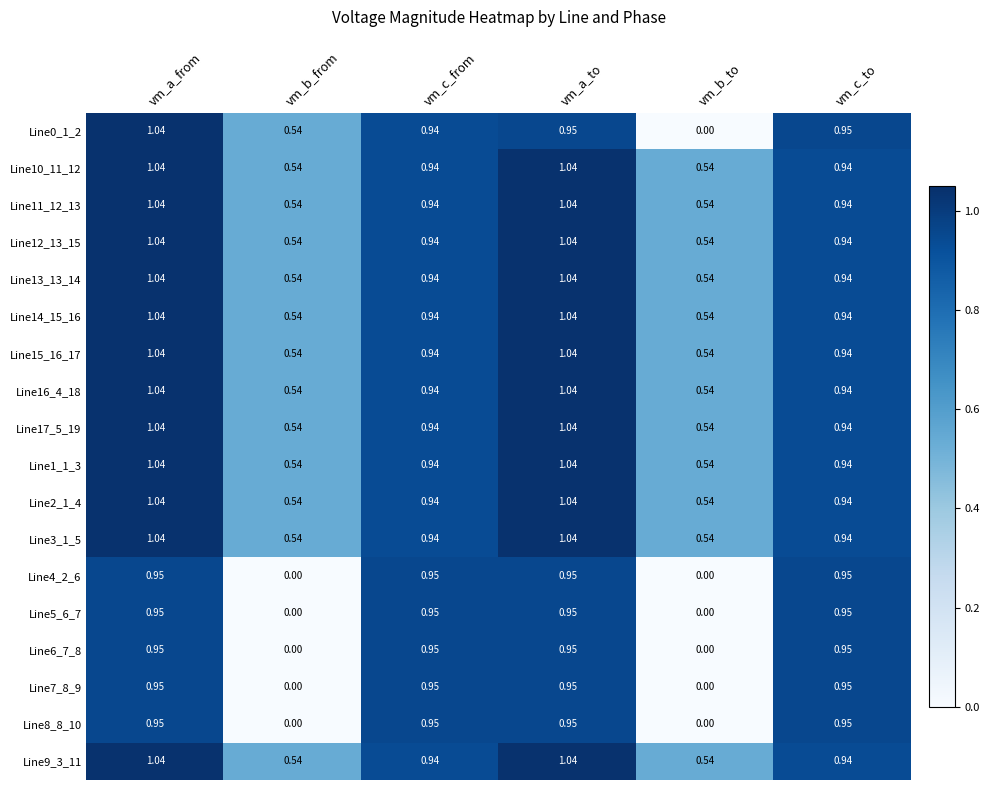

Count the number of data series in this chart.

18